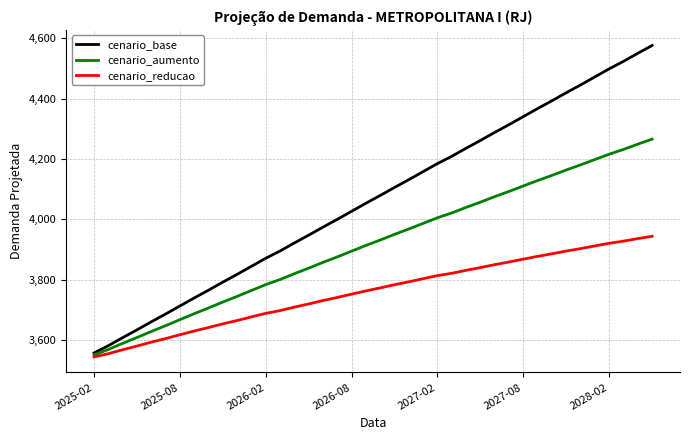

Which series has the largest total across all categories?

cenario_base